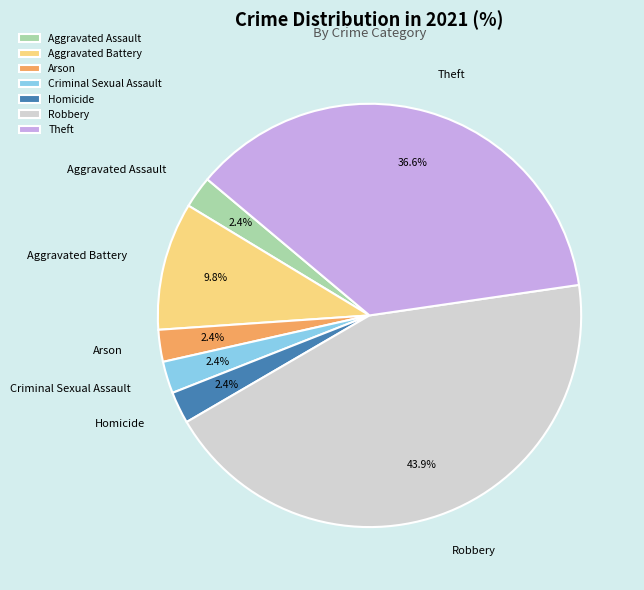

Combined, do Arson and Robbery account for over 50%?

No